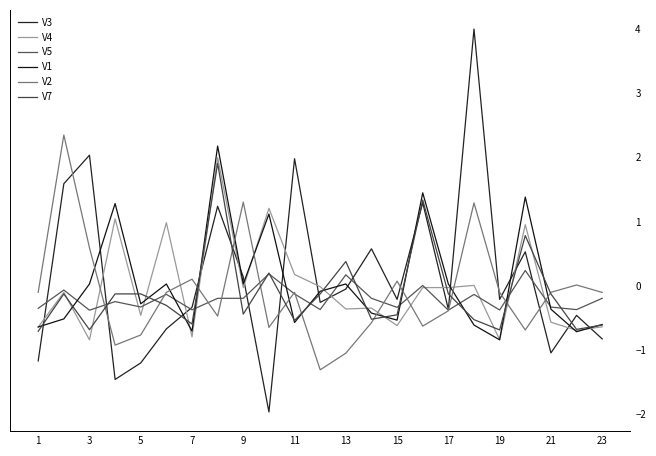

Between which two adjacent categories do V4 and V2 first intersect?

5 and 7